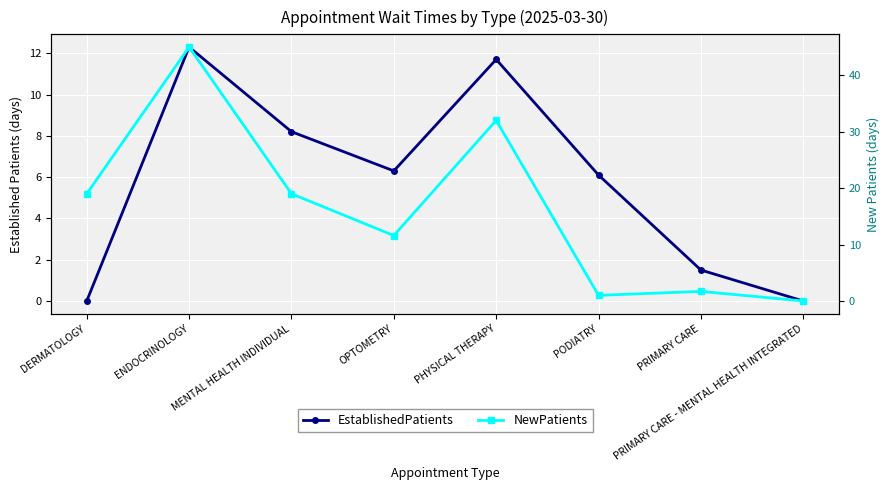

True or false: EstablishedPatients and NewPatients intersect in this chart.

True